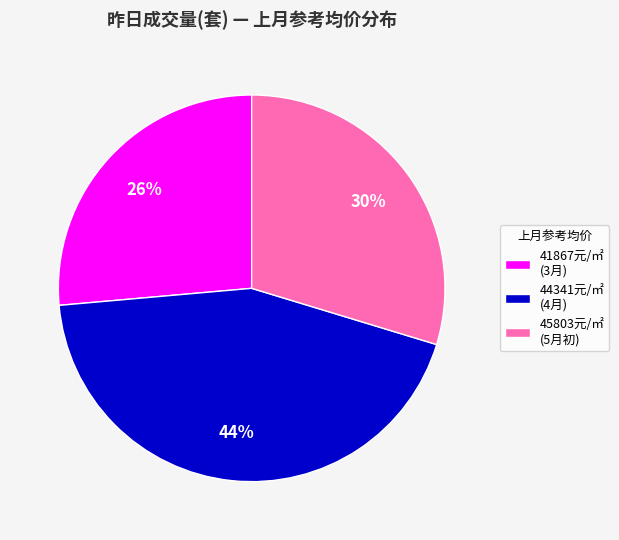

To the nearest percent, what is the combined percentage of 41867元/㎡ (3月) and 44341元/㎡ (4月)?

70%